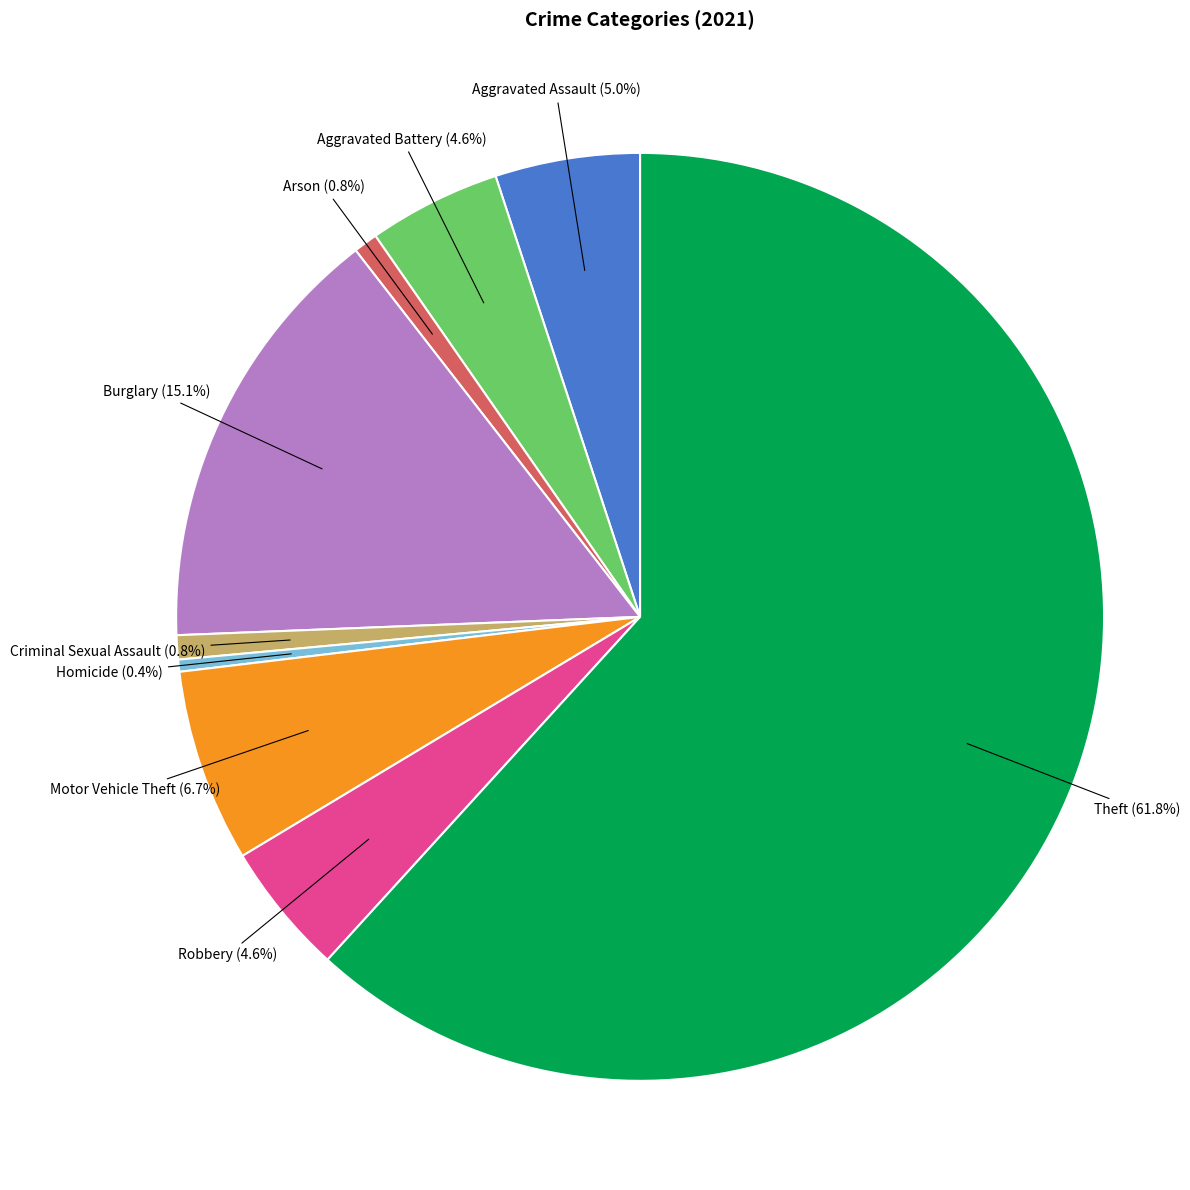

To the nearest percent, what is the difference between the Criminal Sexual Assault and Motor Vehicle Theft slice percentages?

6%